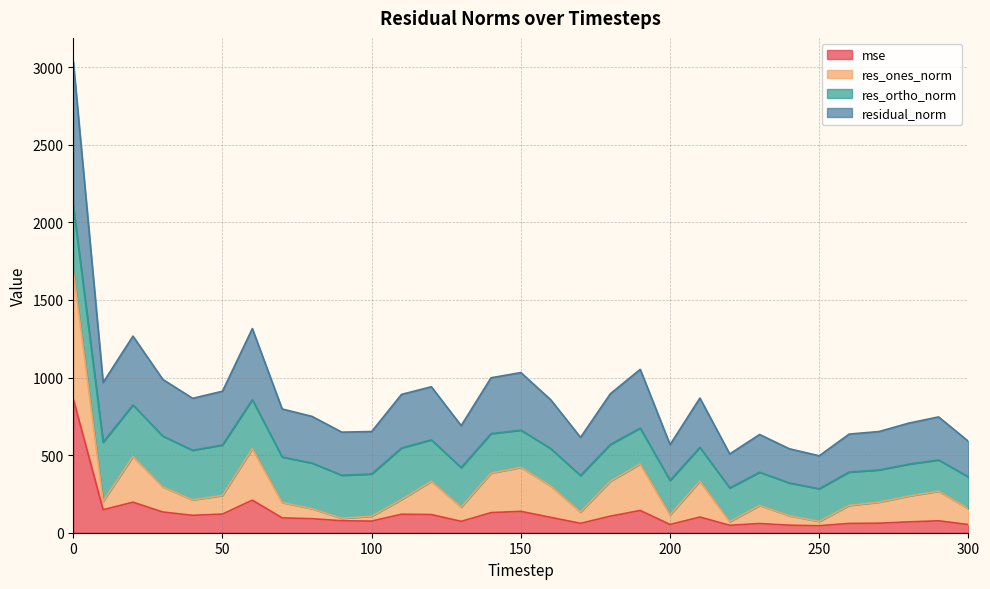

True or false: mse has a value of 52.5 at 300.

True